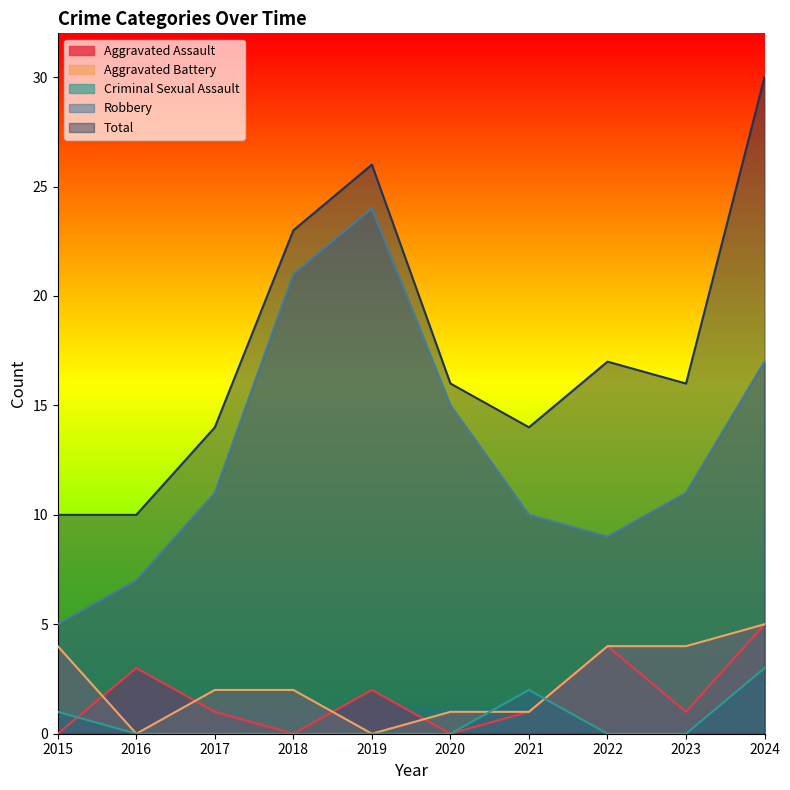

True or false: Total and Robbery intersect in this chart.

False